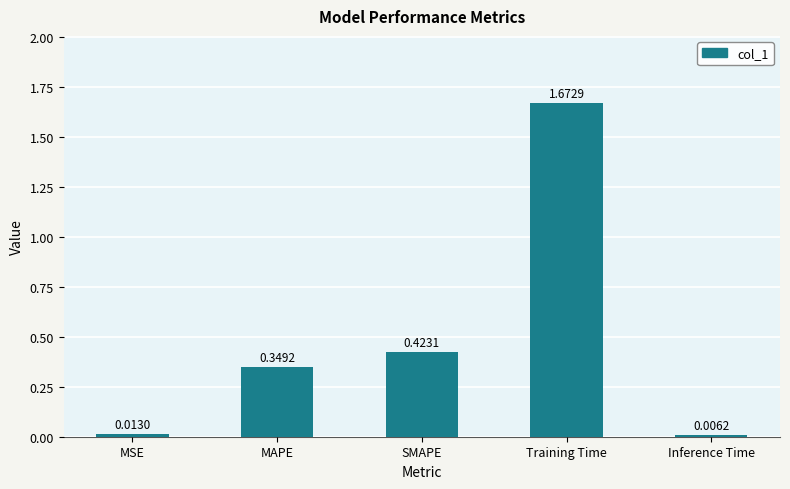

At which label is the value closest to 0?

Inference Time